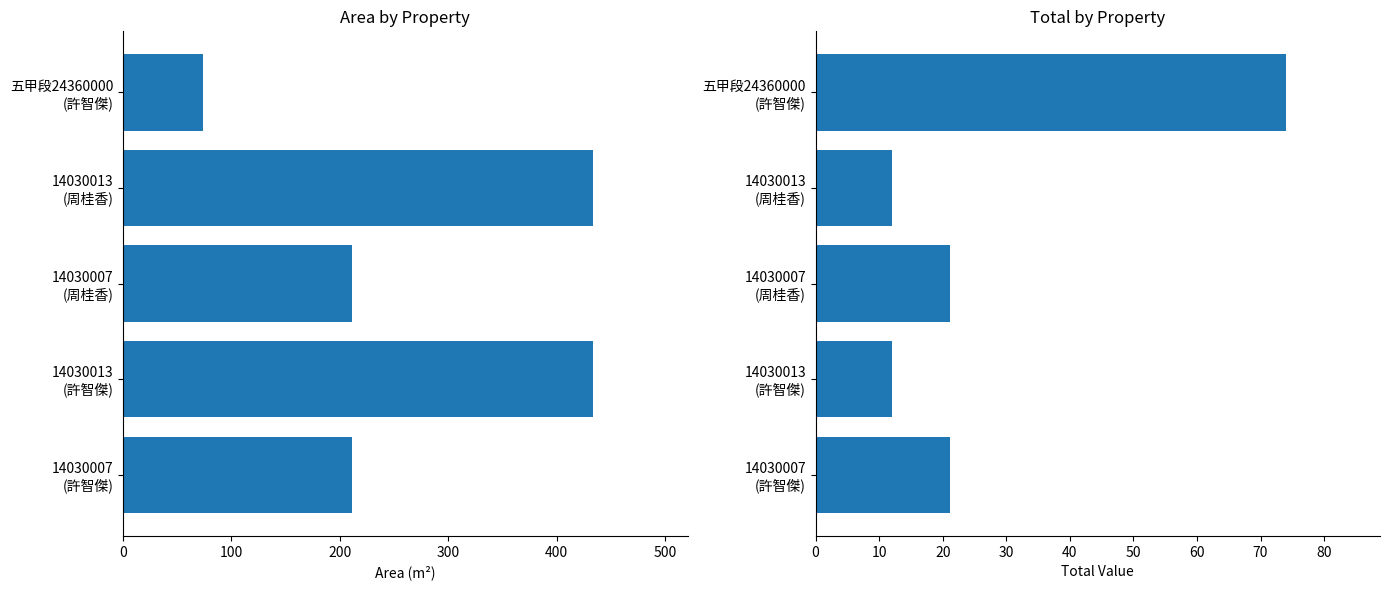

The value of area at 14030007 (周桂香) is 117.9. True or false?

False